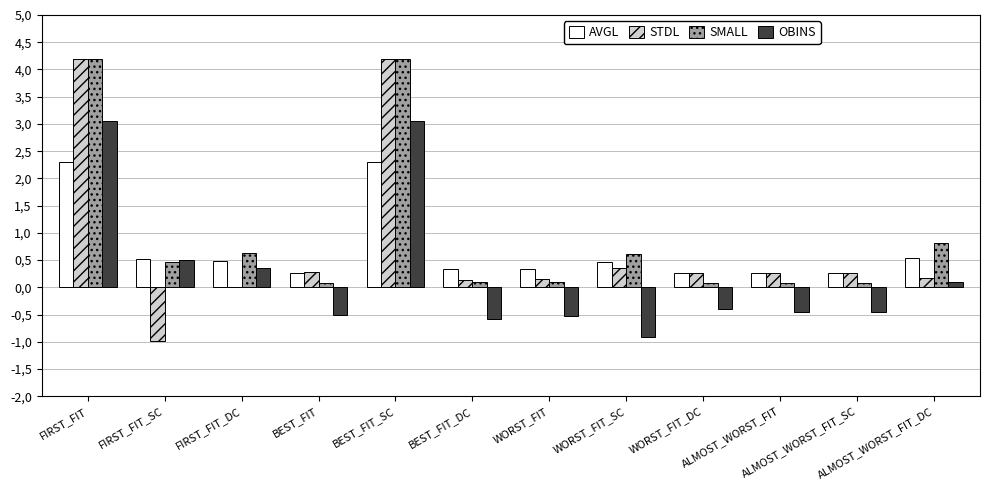

What is the spread (max minus min) of values at ALMOST_WORST_FIT?

0.7